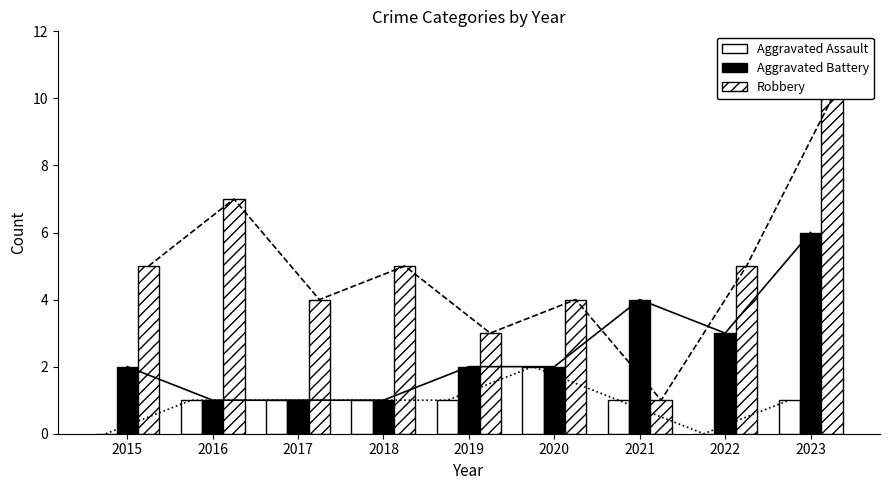

What is the value of the Robbery bar at the 3rd from the left?

4